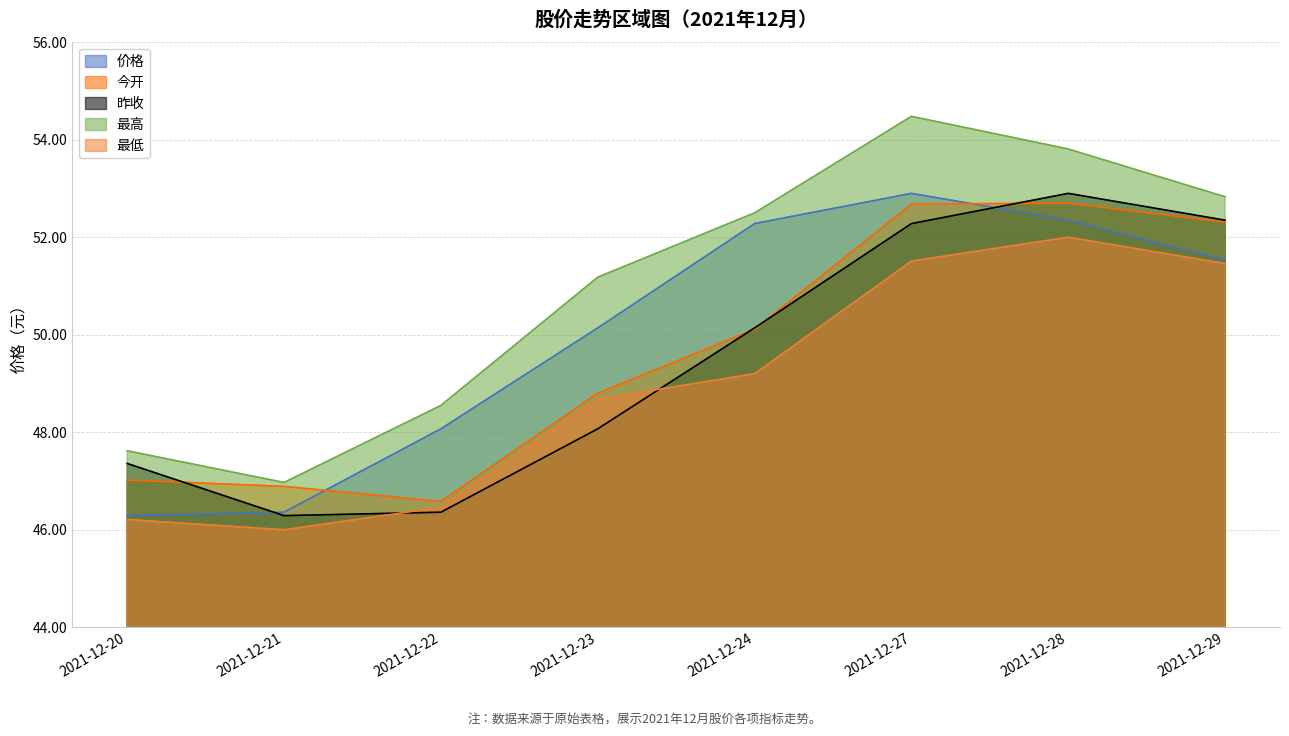

Reading right to left, list all the values displayed in this chart.

价格: 2021-12-29=51.5	2021-12-28=52.4	2021-12-27=52.9	2021-12-24=52.3	2021-12-23=50.1	2021-12-22=48.1	2021-12-21=46.4	2021-12-20=46.3
今开: 2021-12-29=52.3	2021-12-28=52.7	2021-12-27=52.7	2021-12-24=50.1	2021-12-23=48.8	2021-12-22=46.6	2021-12-21=46.9	2021-12-20=47.0
昨收: 2021-12-29=52.4	2021-12-28=52.9	2021-12-27=52.3	2021-12-24=50.1	2021-12-23=48.1	2021-12-22=46.4	2021-12-21=46.3	2021-12-20=47.4
最高: 2021-12-29=52.8	2021-12-28=53.8	2021-12-27=54.5	2021-12-24=52.5	2021-12-23=51.2	2021-12-22=48.5	2021-12-21=47.0	2021-12-20=47.6
最低: 2021-12-29=51.5	2021-12-28=52.0	2021-12-27=51.5	2021-12-24=49.2	2021-12-23=48.7	2021-12-22=46.5	2021-12-21=46.0	2021-12-20=46.2